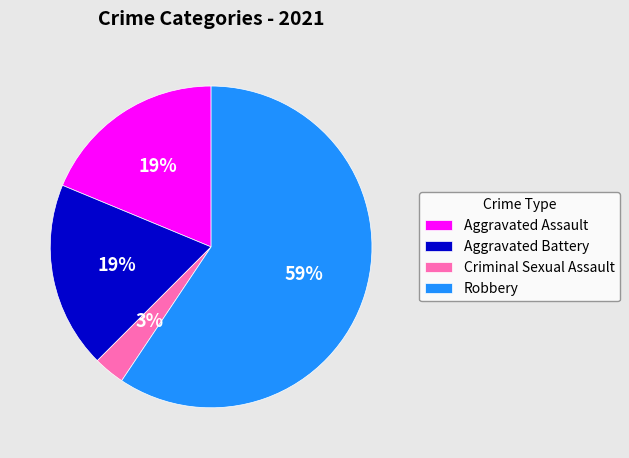

To the nearest percent, what percentage of the pie is Criminal Sexual Assault?

3%